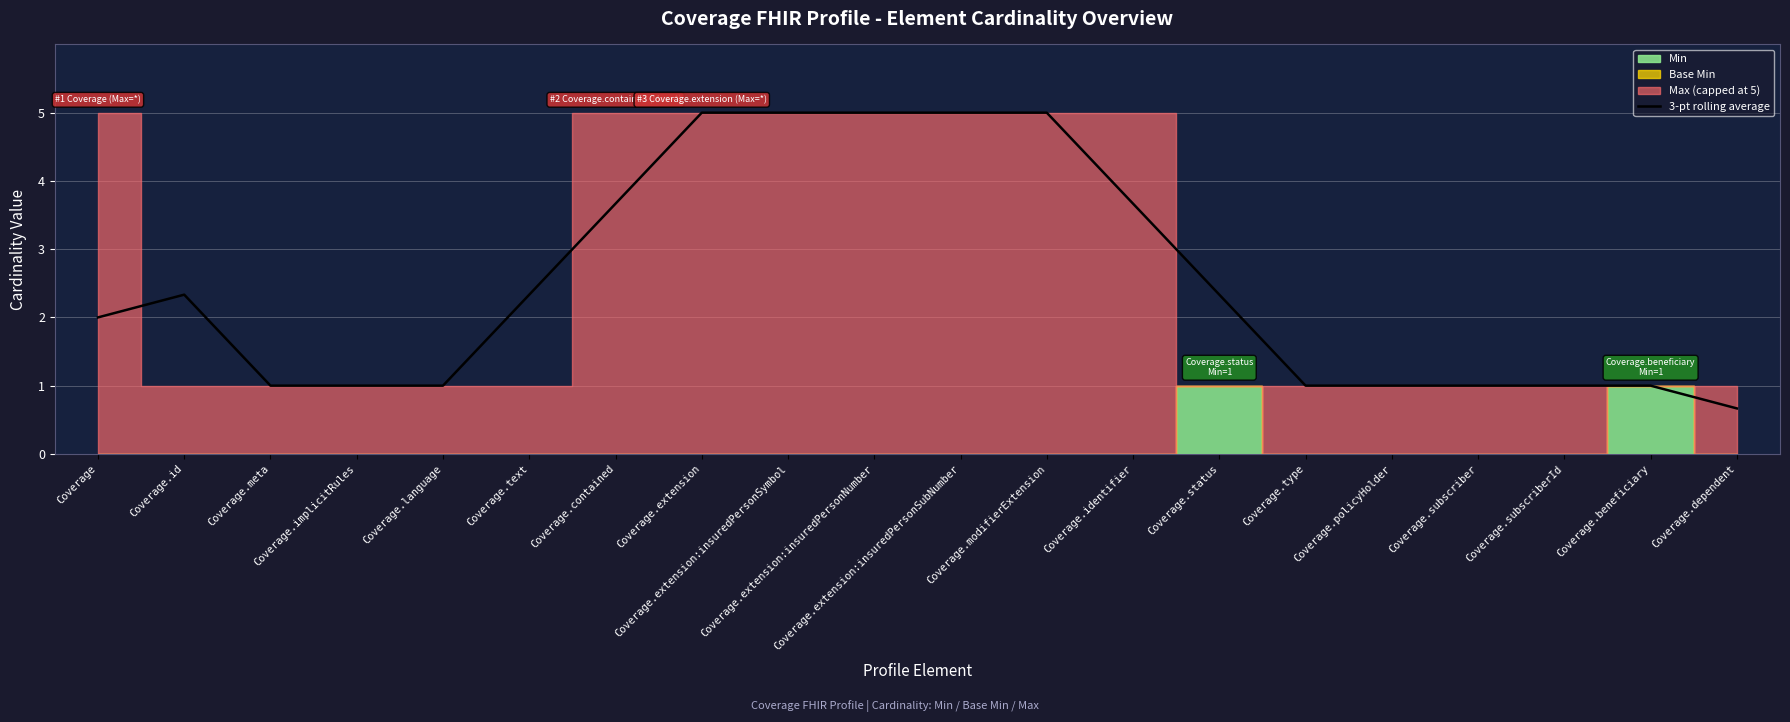

What is the lowest value of the 3-pt rolling average series?

0.7